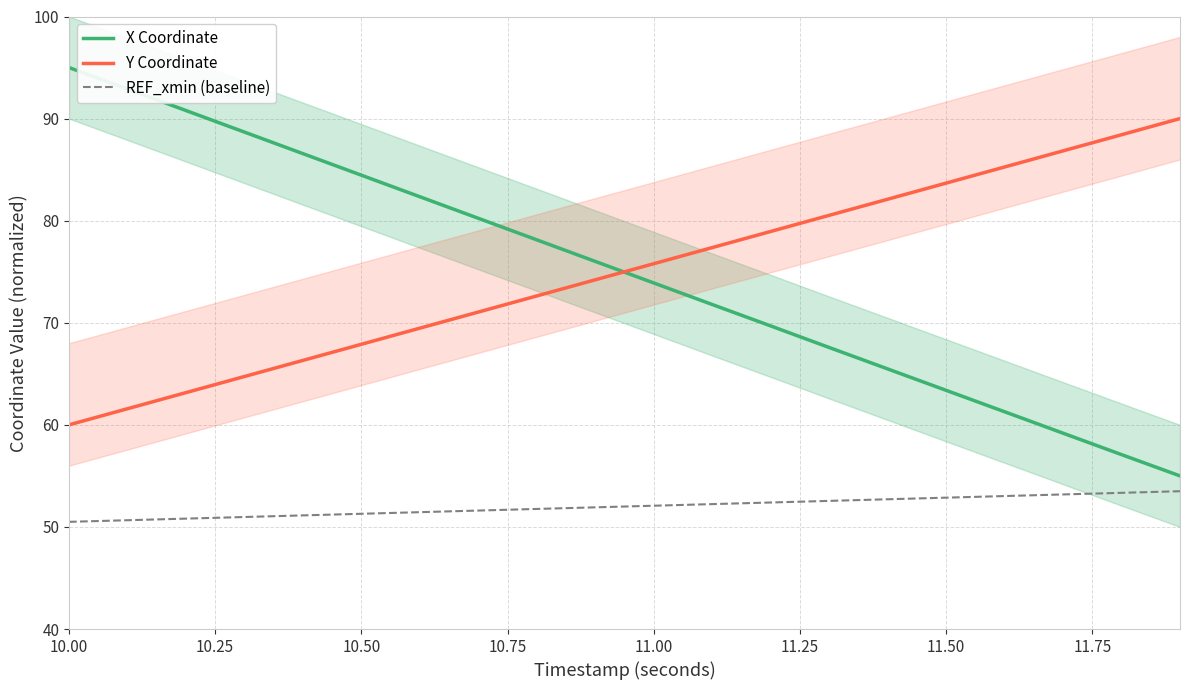

What are all the series names shown in the legend?

X Coordinate, Y Coordinate, REF_xmin (baseline)